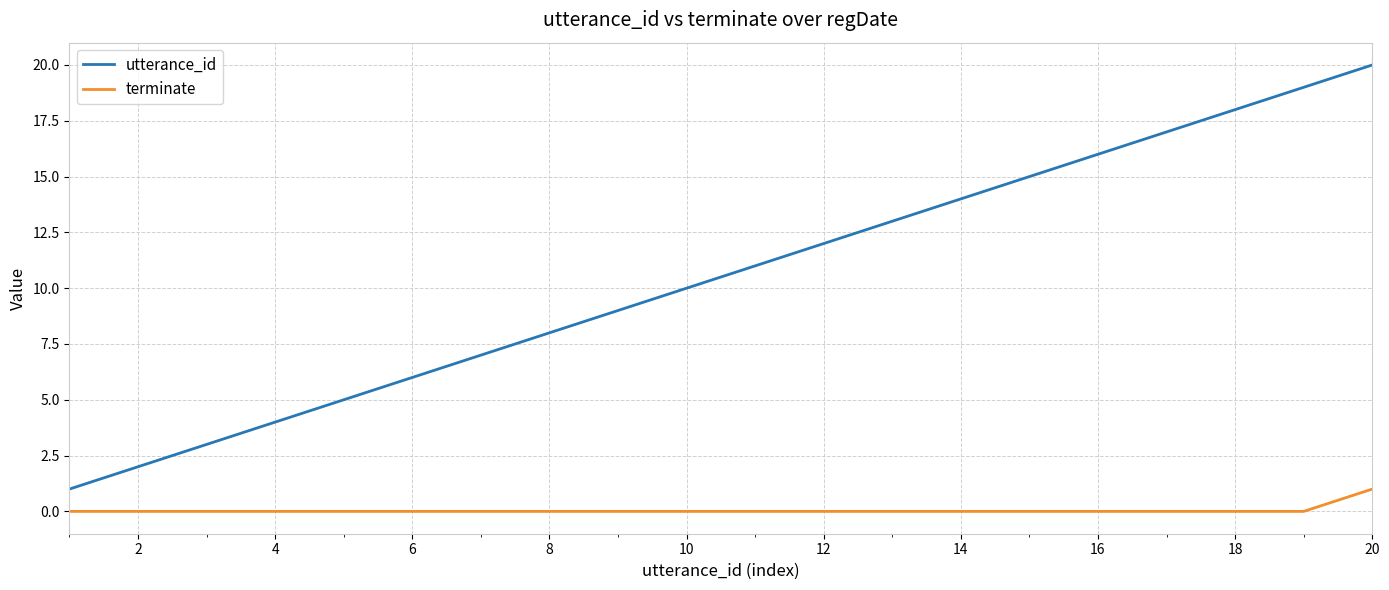

Which series has the largest total across all categories?

utterance_id